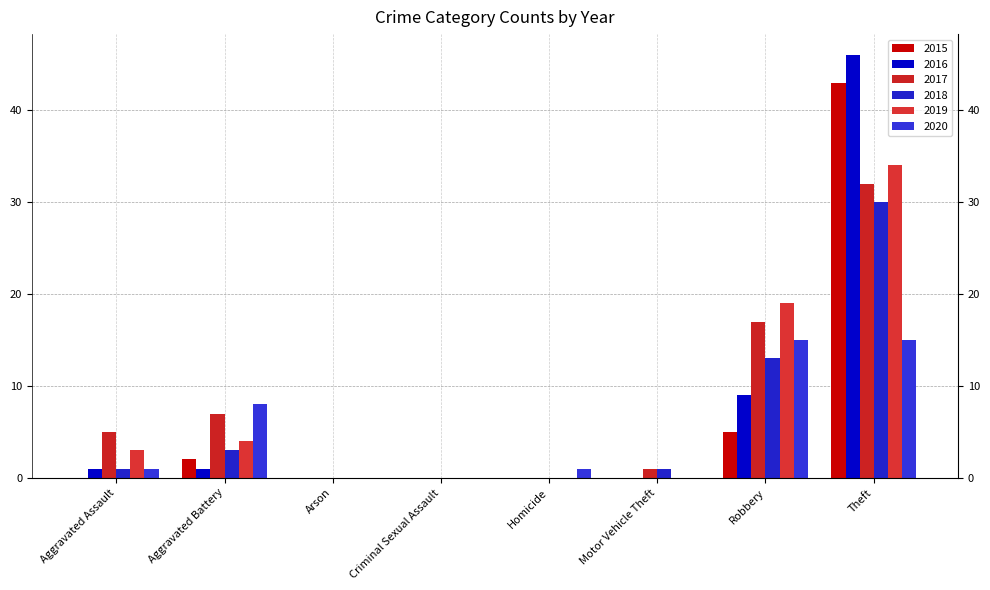

Which has a higher value, Robbery or Motor Vehicle Theft?

Robbery